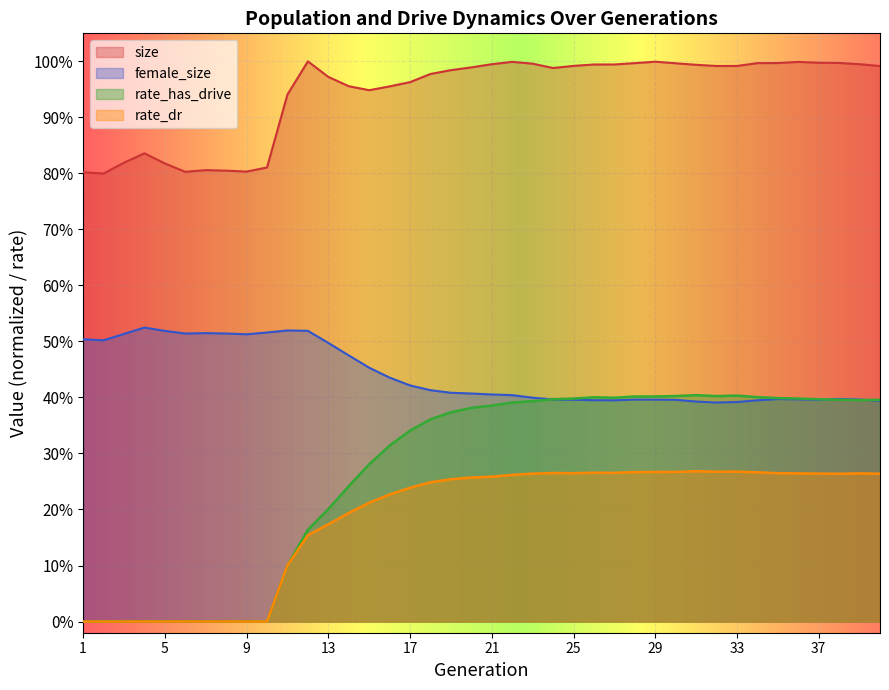

What are all the series names shown in the legend?

size, female_size, rate_has_drive, rate_dr